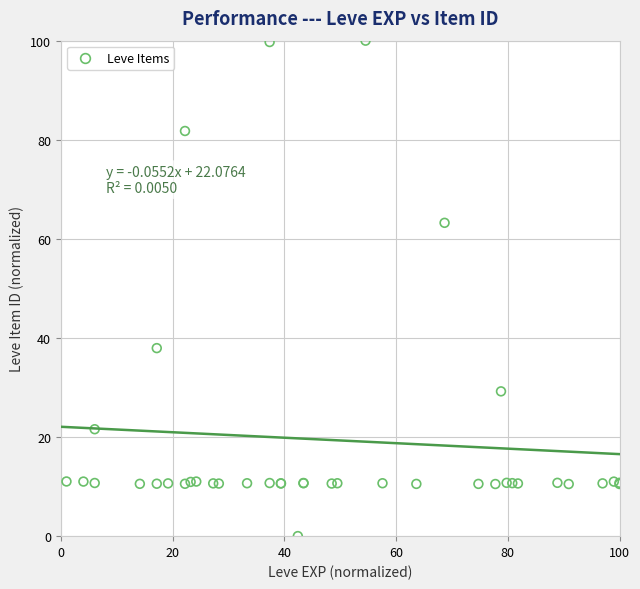

What Y value in the scatter plot is closest to 50?

38.0